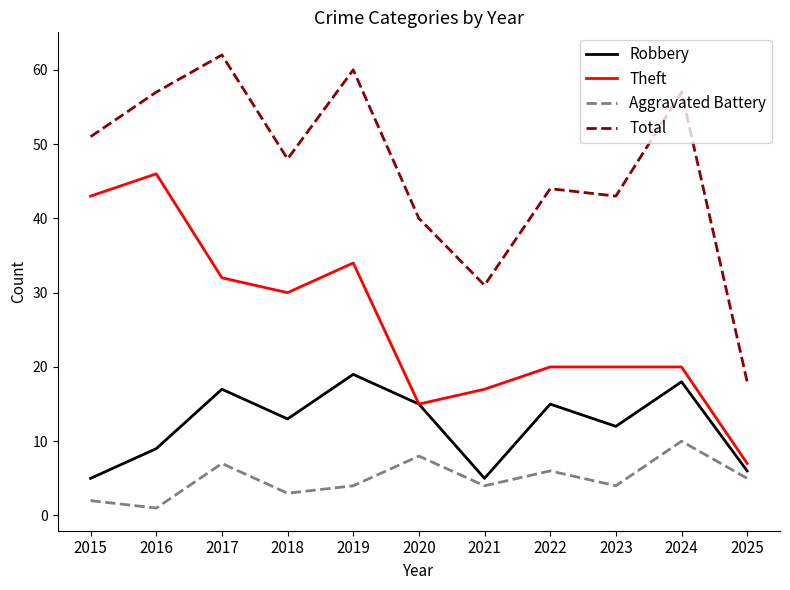

At which category does Theft reach its first local peak?

2016